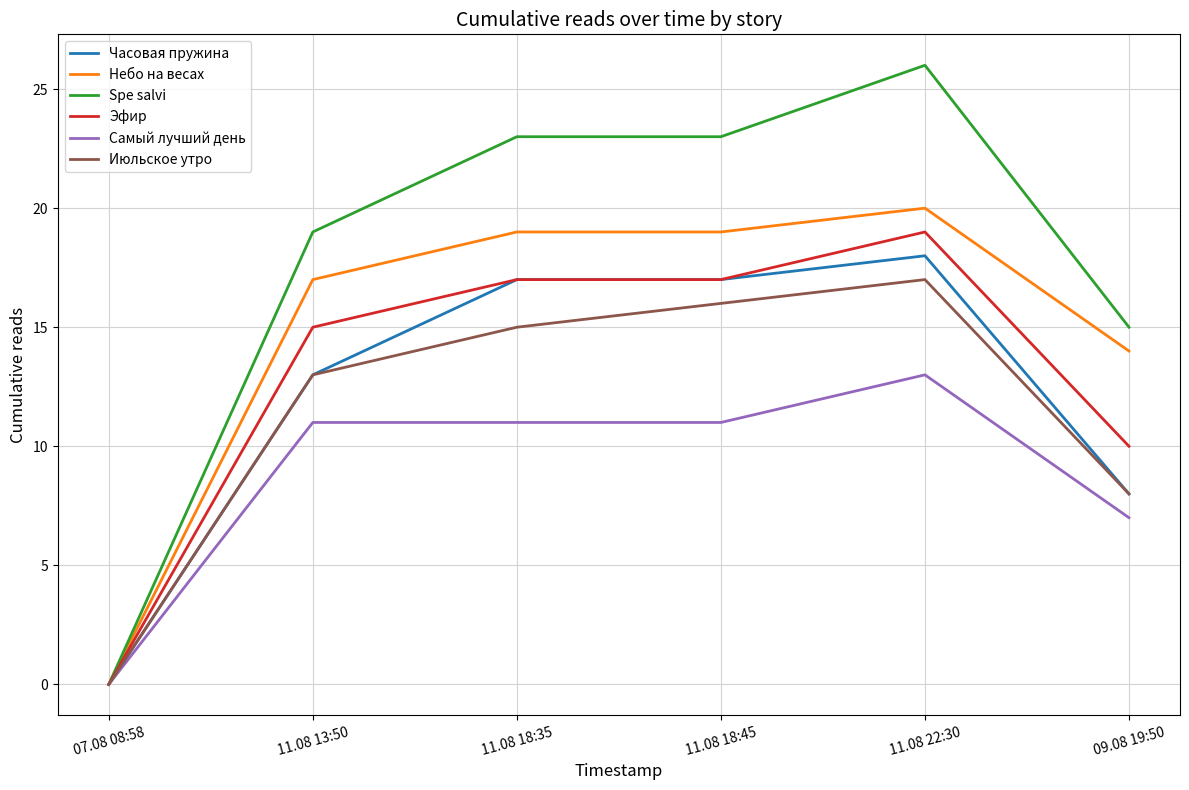

Reading left to right, extract all data points from this chart.

Часовая пружина: 07.08 08:58=0	11.08 13:50=13	11.08 18:35=17	11.08 18:45=17	11.08 22:30=18	09.08 19:50=8
Небо на весах: 07.08 08:58=0	11.08 13:50=17	11.08 18:35=19	11.08 18:45=19	11.08 22:30=20	09.08 19:50=14
Spe salvi: 07.08 08:58=0	11.08 13:50=19	11.08 18:35=23	11.08 18:45=23	11.08 22:30=26	09.08 19:50=15
Эфир: 07.08 08:58=0	11.08 13:50=15	11.08 18:35=17	11.08 18:45=17	11.08 22:30=19	09.08 19:50=10
Самый лучший день: 07.08 08:58=0	11.08 13:50=11	11.08 18:35=11	11.08 18:45=11	11.08 22:30=13	09.08 19:50=7
Июльское утро: 07.08 08:58=0	11.08 13:50=13	11.08 18:35=15	11.08 18:45=16	11.08 22:30=17	09.08 19:50=8